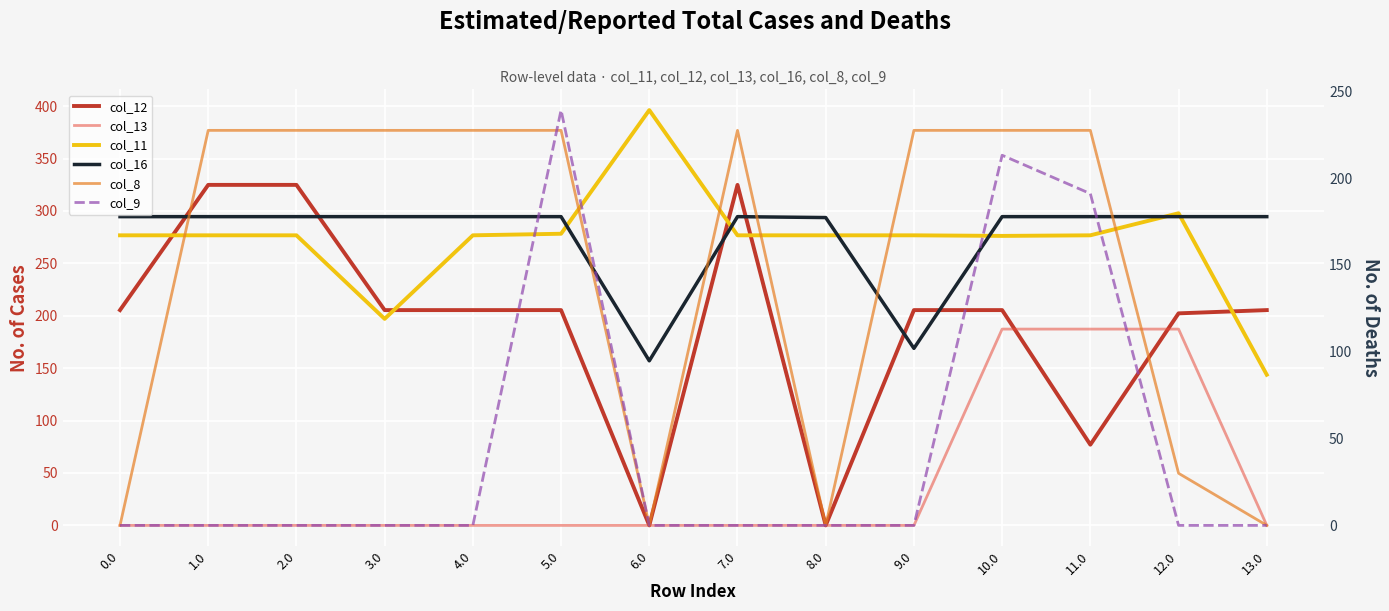

The value of col_8 at 10.0 is 396.8. True or false?

False